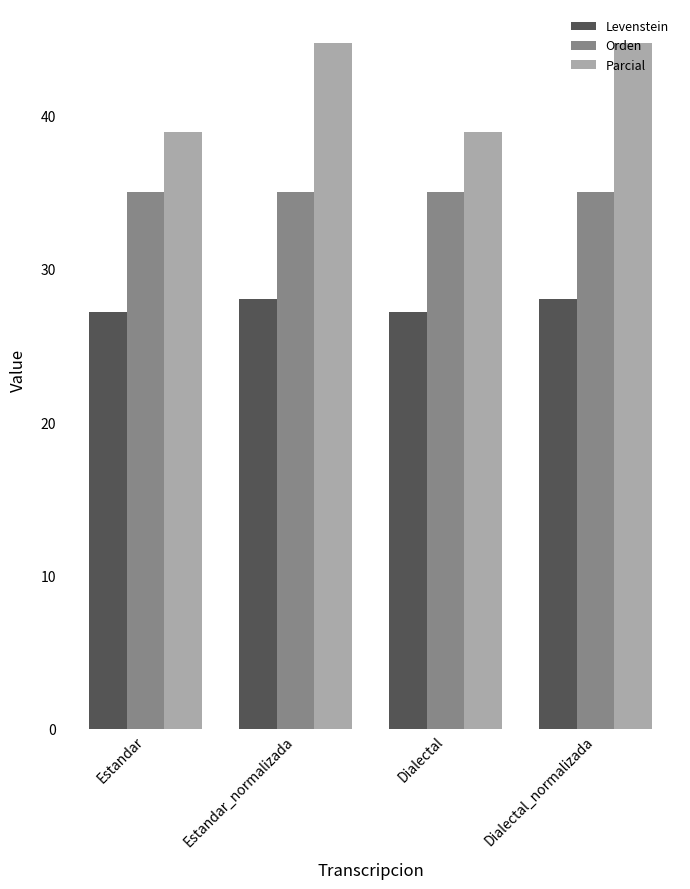

What is the greatest value displayed?

44.7